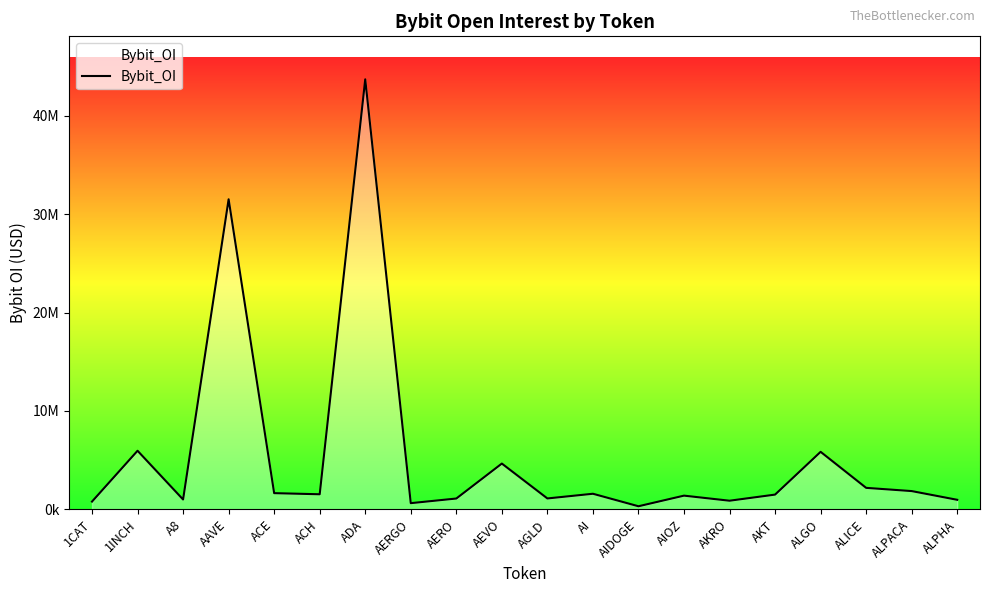

Reading right to left, list all the values displayed in this chart.

ALPHA=970081	ALPACA=1857173	ALICE=2185259	ALGO=5847072	AKT=1500033	AKRO=877950	AIOZ=1394112	AIDOGE=314749	AI=1585615	AGLD=1108462	AEVO=4655025	AERO=1101418	AERGO=629854	ADA=43710199	ACH=1533545	ACE=1647054	AAVE=31516739	A8=1002387	1INCH=5955932	1CAT=790549